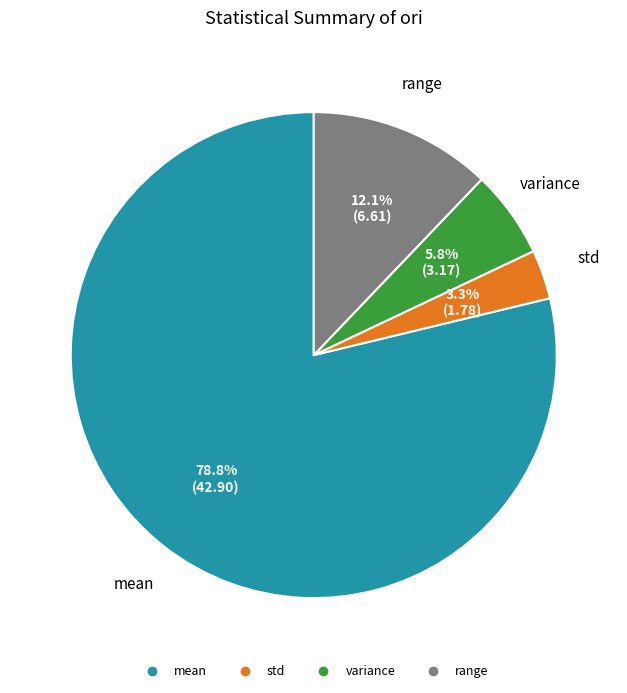

To the nearest percent, what portion does range represent?

12%